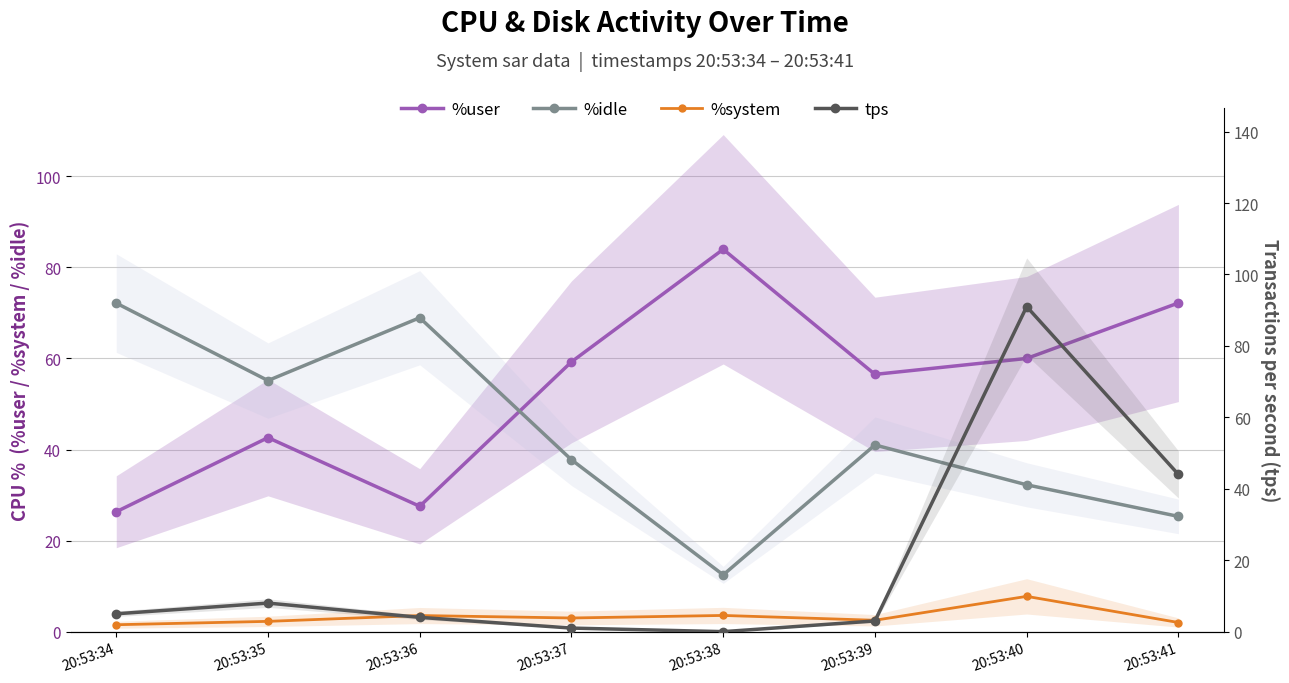

How many lines are shown in the chart?

4